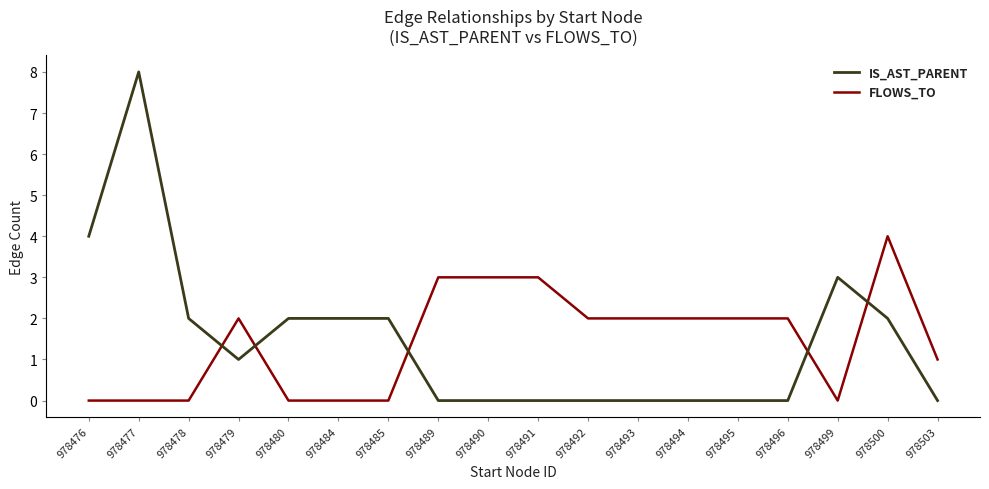

The IS_AST_PARENT series shows 5 at 978491. True or false?

False